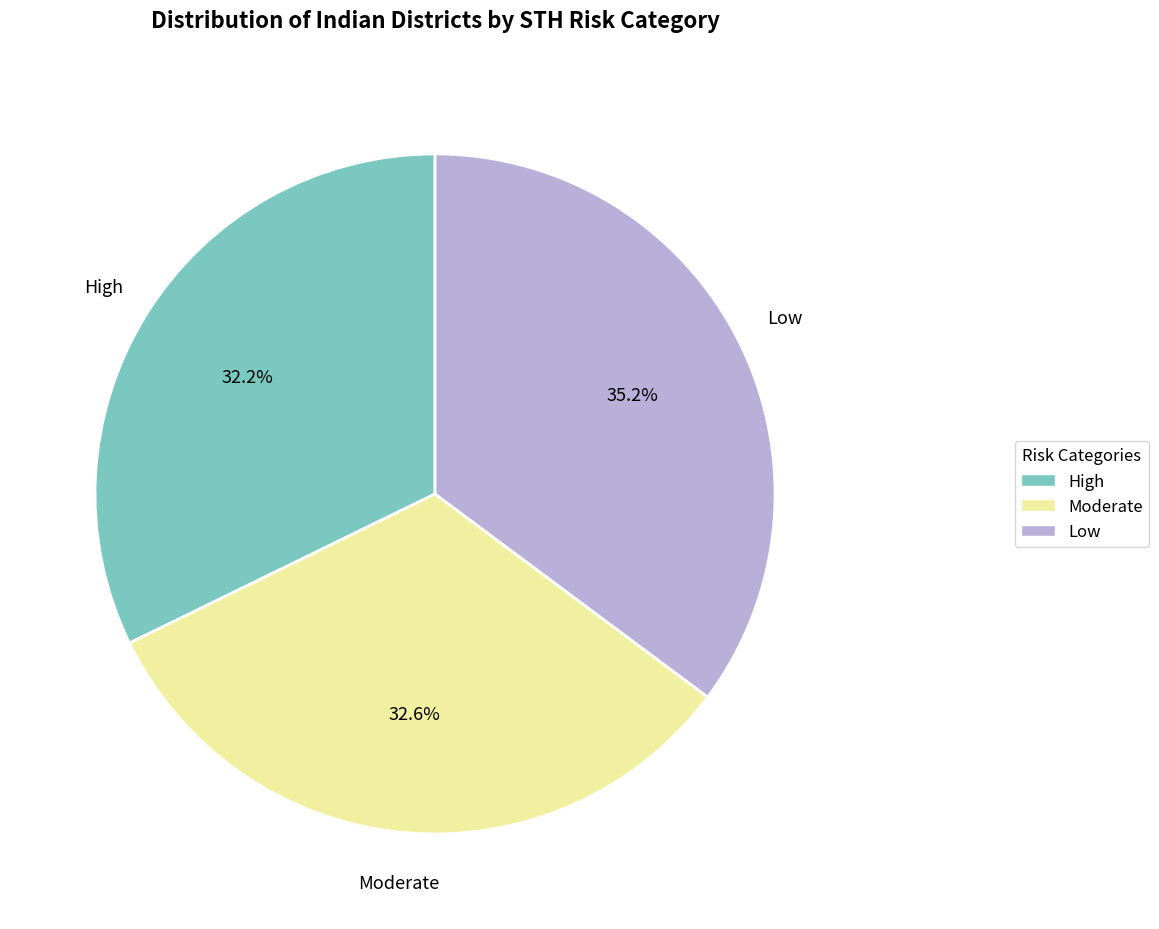

Which slice is the largest?

Low